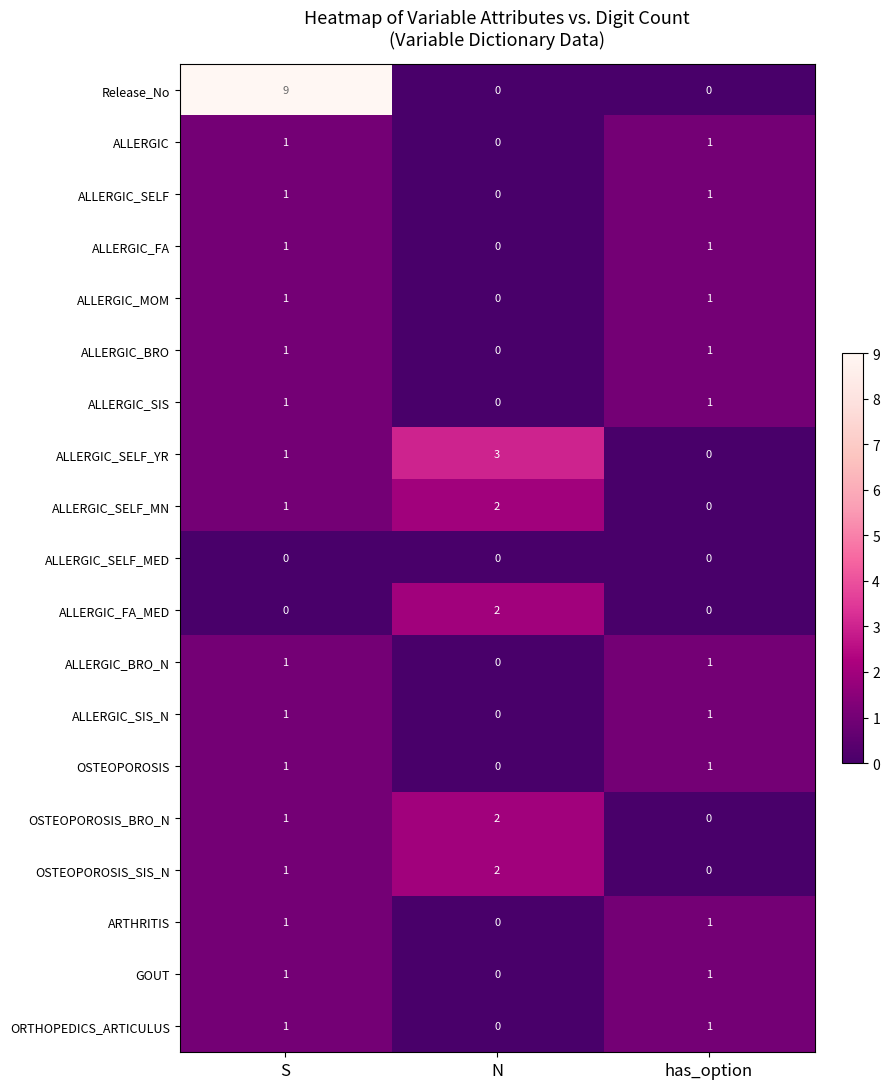

At which category does the chart reach its peak across all series?

S